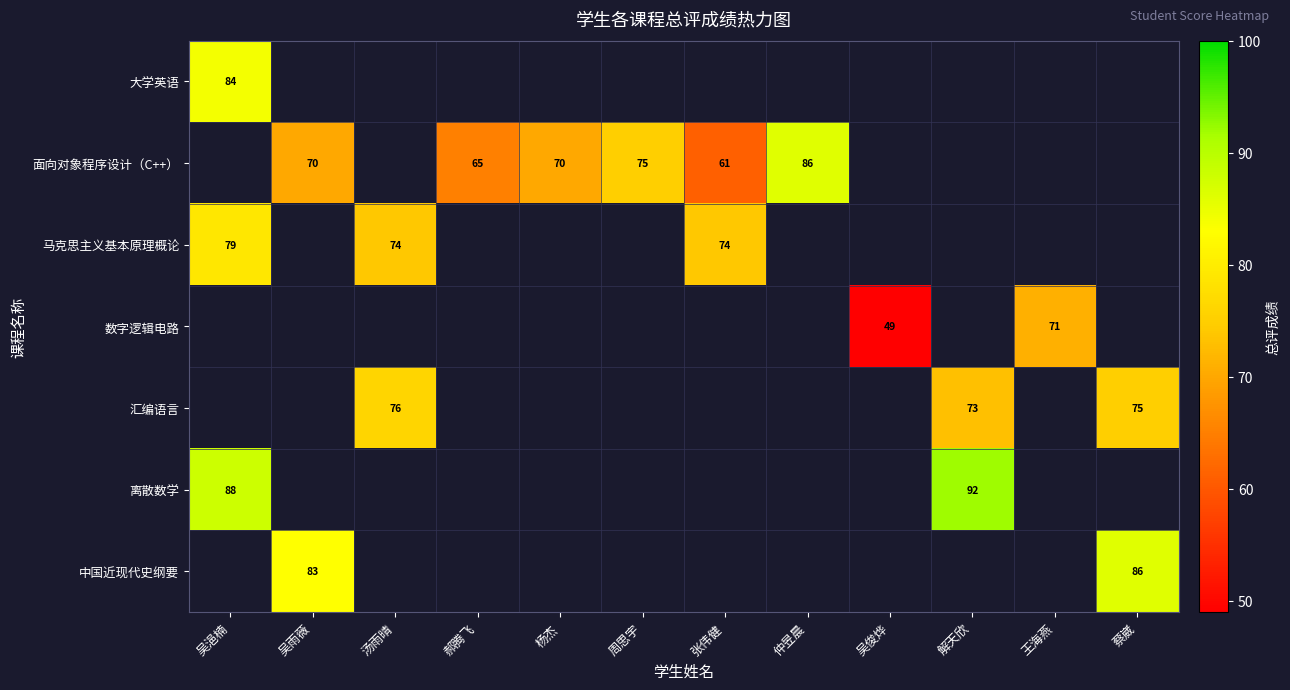

At how many categories does at least one series exceed 53?

11